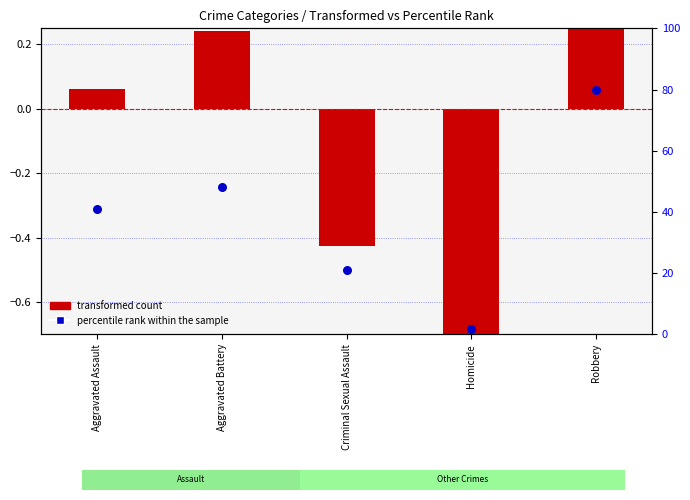

At how many categories does at least one series exceed 23?

3